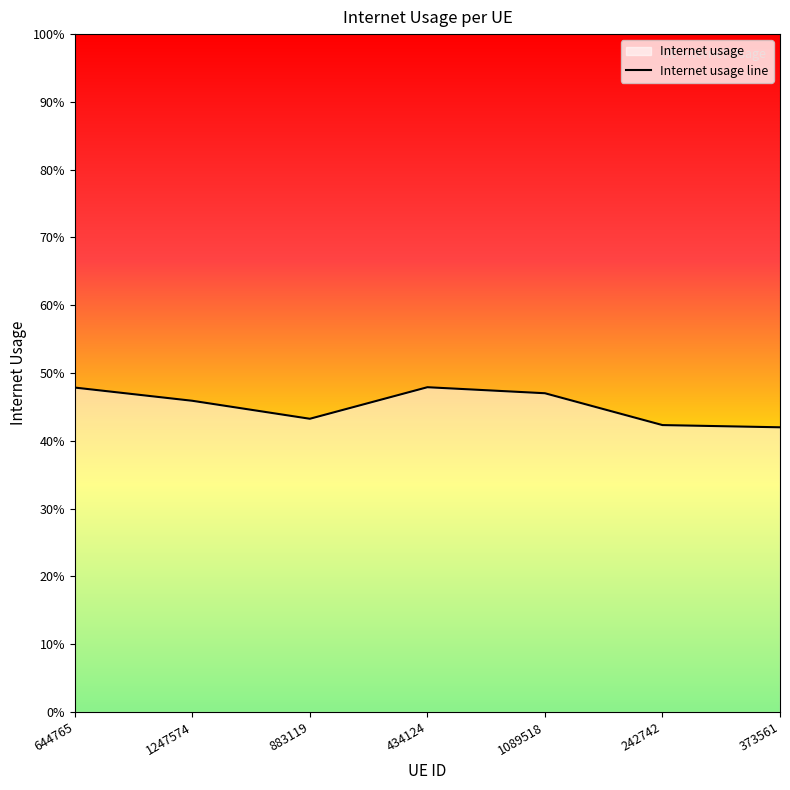

List the labels in order of value, smallest first.

373561, 242742, 883119, 1247574, 1089518, 644765, 434124